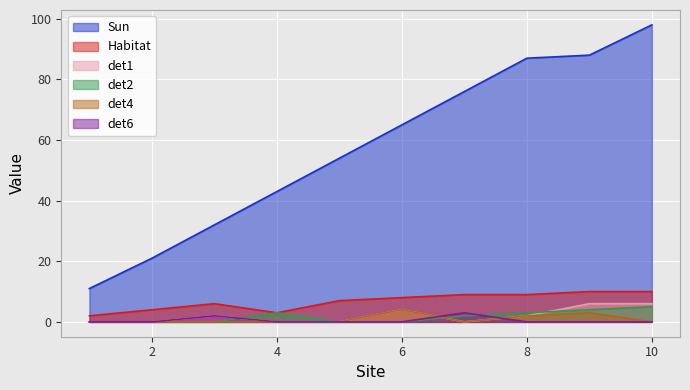

What is the total value across all series at 9?

111